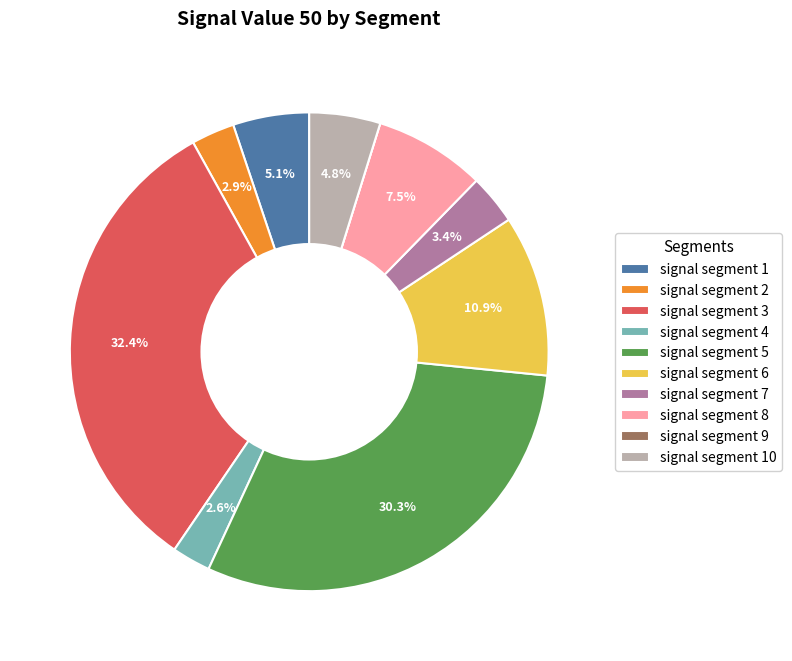

Which has a higher value, signal segment 1 or signal segment 8?

signal segment 8